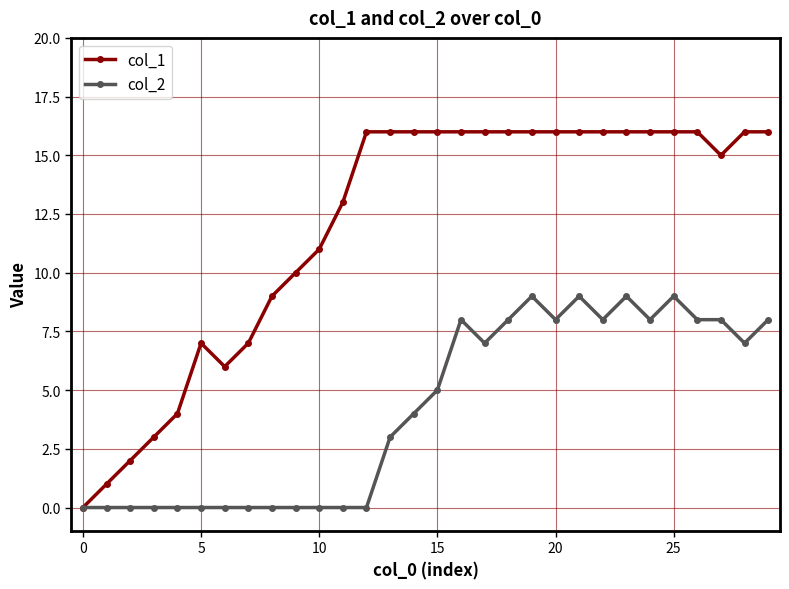

Count the number of categories in the chart.

30